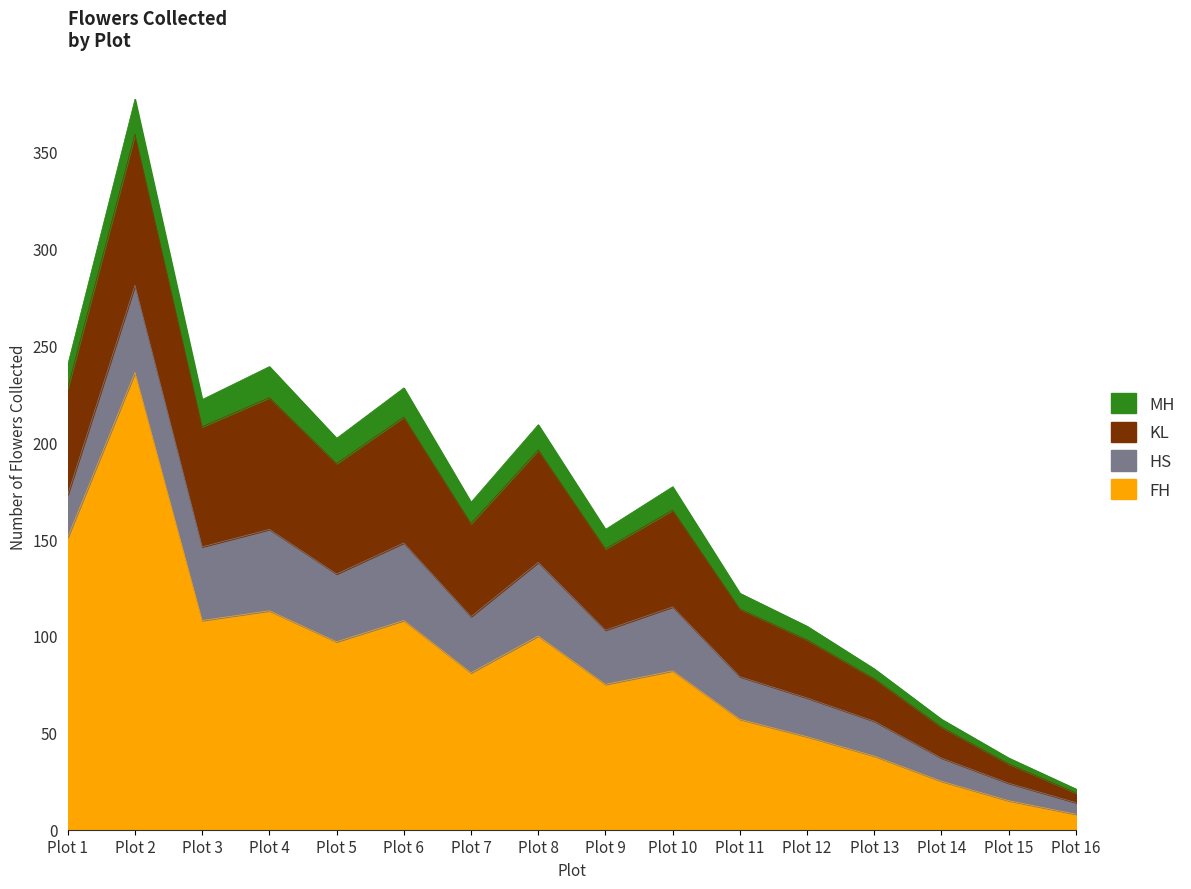

Rank the series at Plot 4 from lowest to highest value.

MH, HS, KL, FH